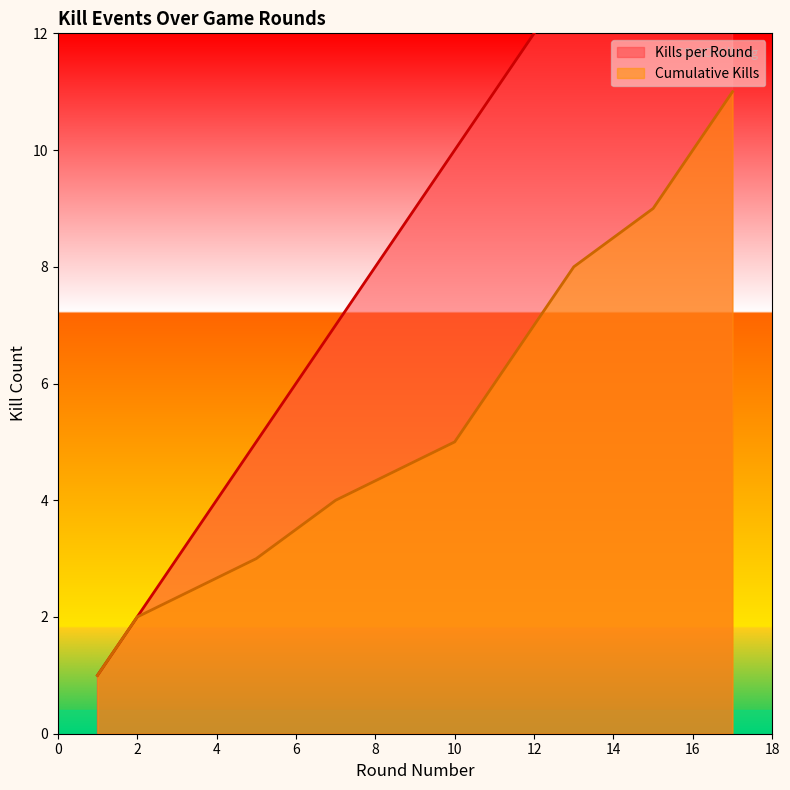

What is the difference between the maximum and second lowest values in the Kills per Round series?

15